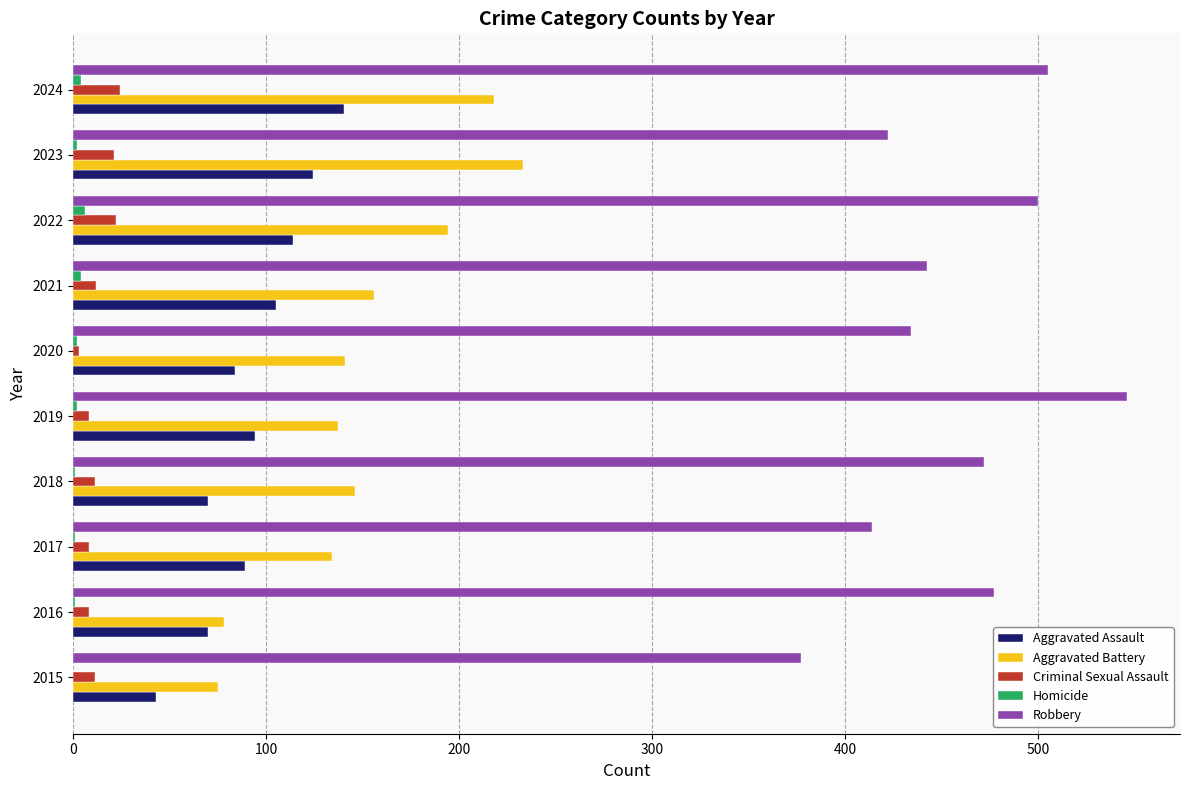

The Robbery series shows 472 at 2018. True or false?

True